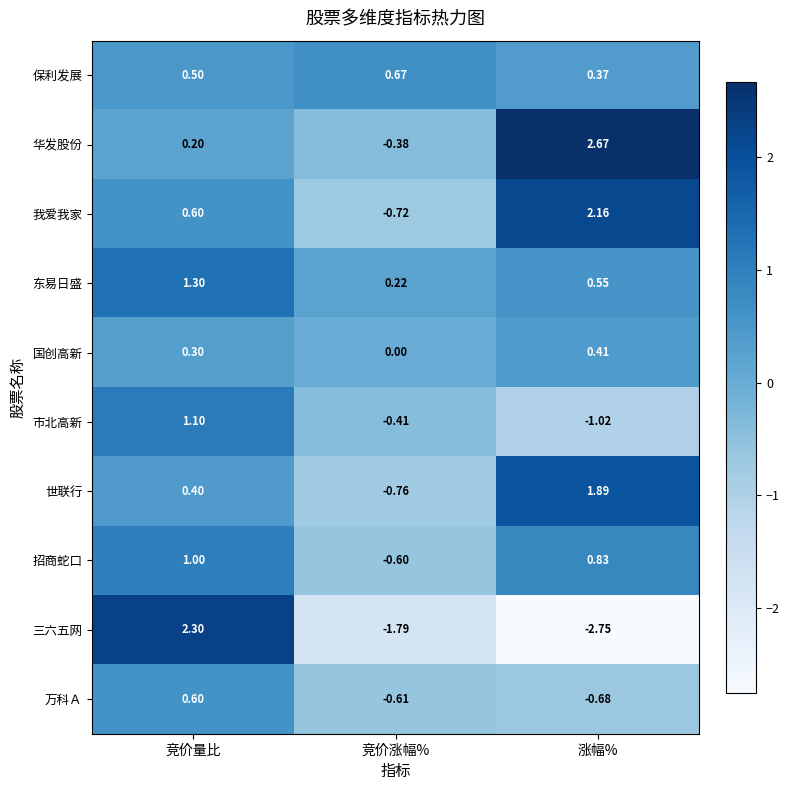

What is the total value across all series at 竞价量比?

8.3